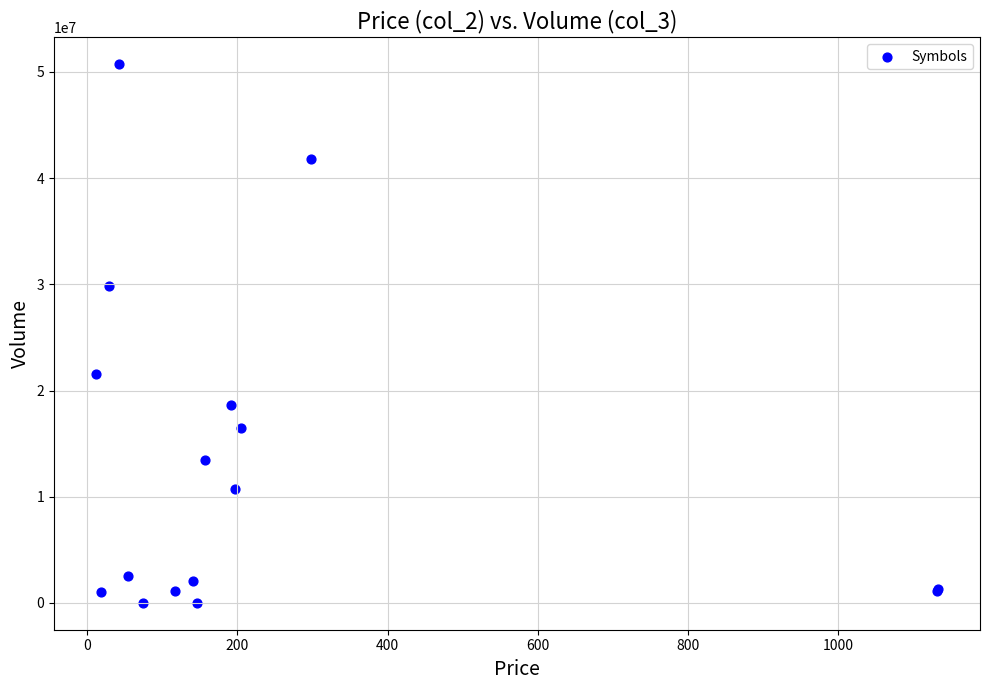

What Y value in the scatter plot is closest to 25378067?

21580975